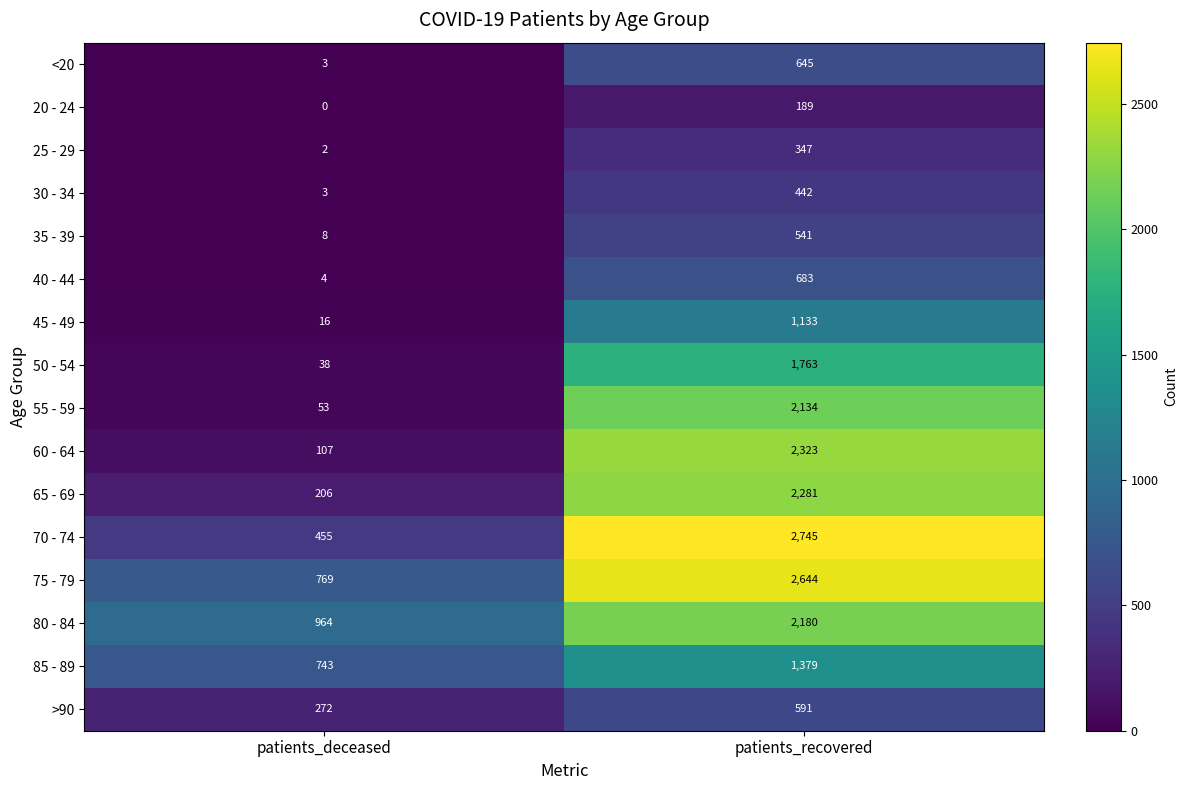

Which series has the largest total across all categories?

75 - 79